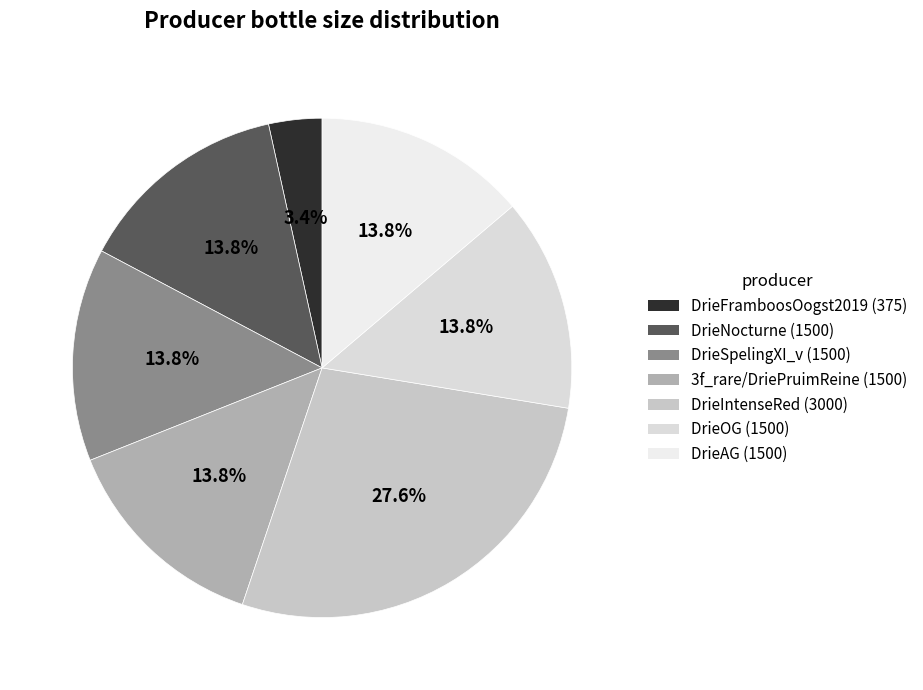

Combined, what portion of the pie is DrieOG and DrieNocturne?

27.6%